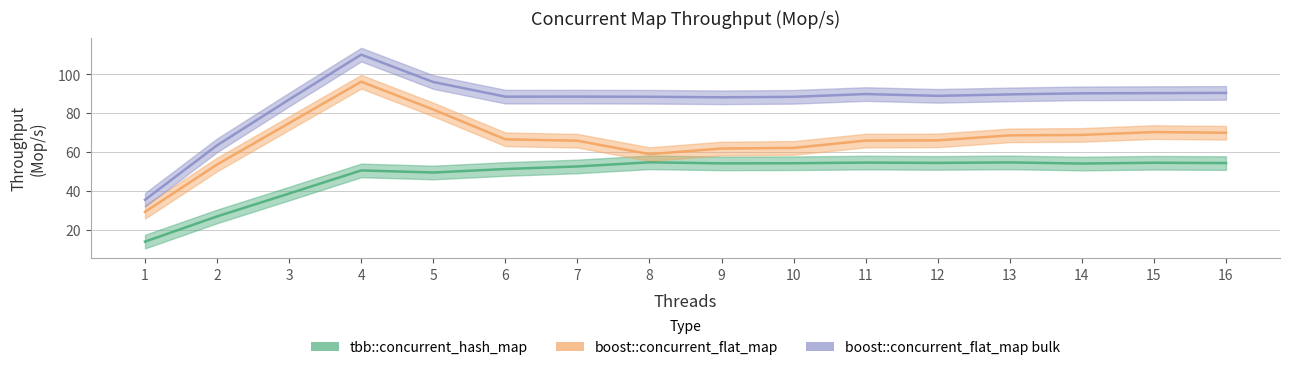

What is the value of the tbb::concurrent_hash_map point at the 10th from the left?

54.2